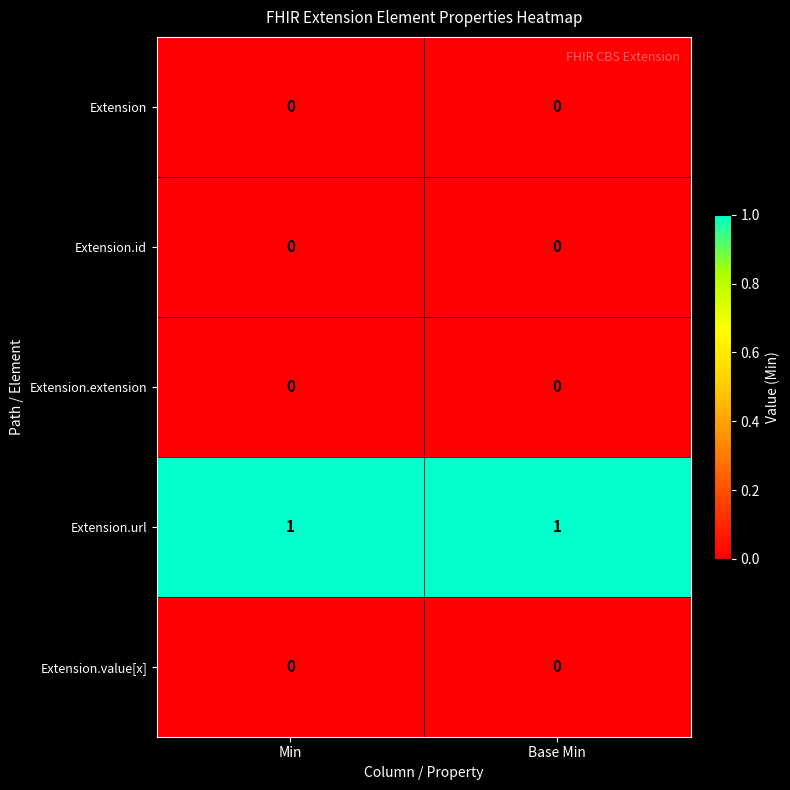

The Extension.id series shows 0 at Base Min. True or false?

True